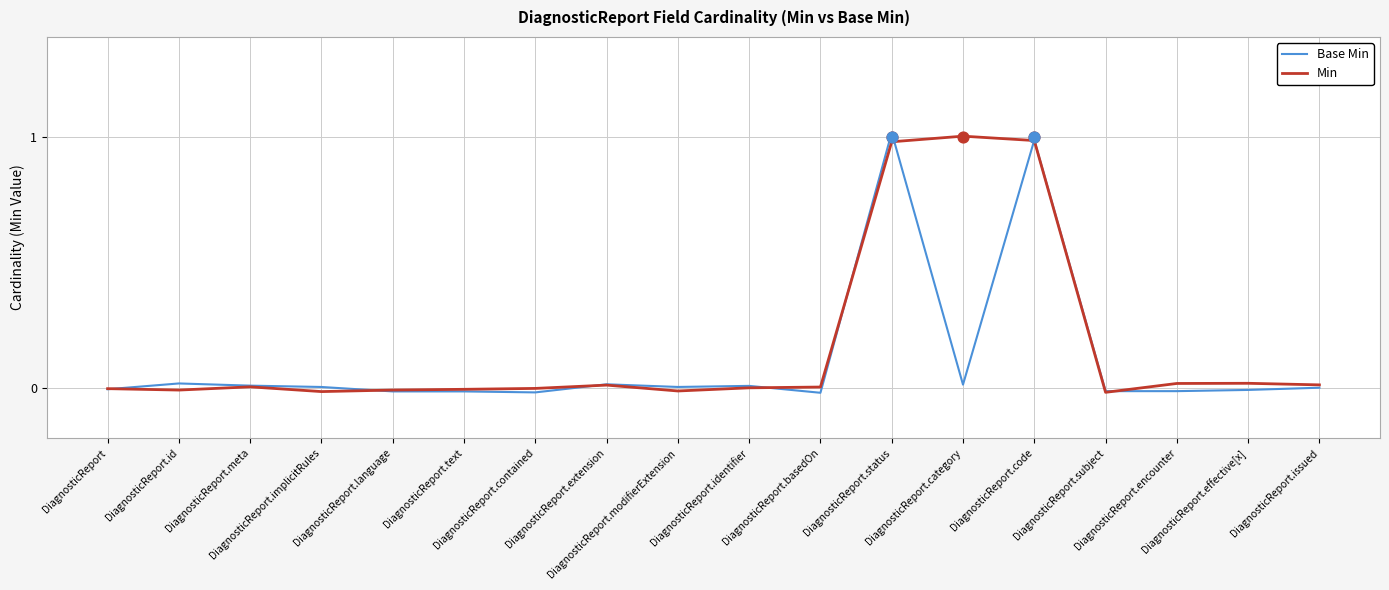

Which series has the largest total across all categories?

Min